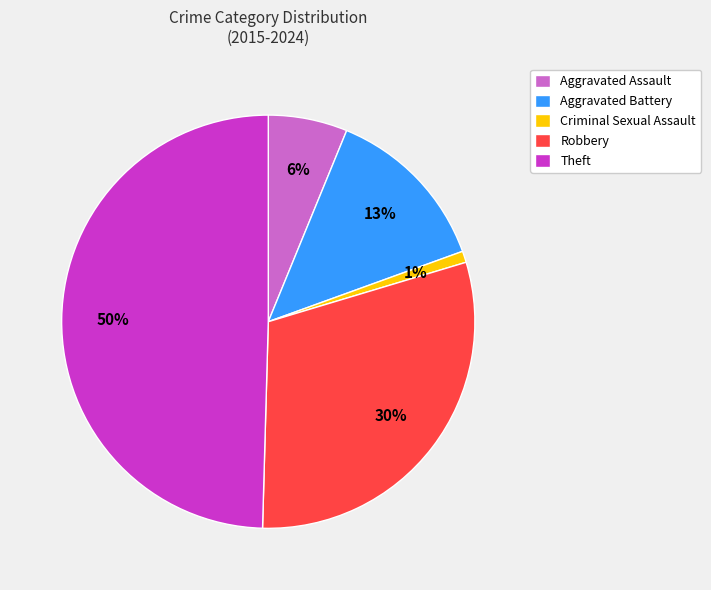

Is the sum of Criminal Sexual Assault and Theft greater than half?

Yes